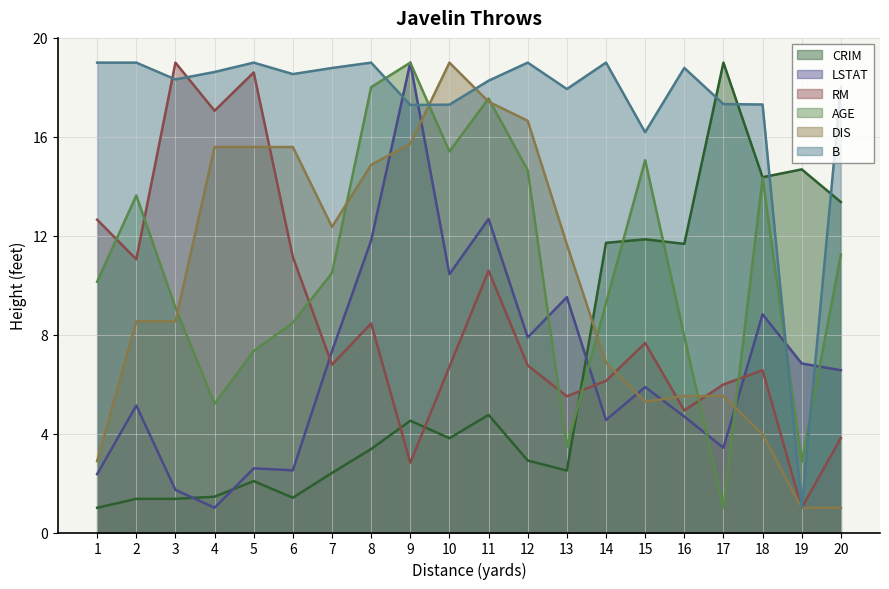

Where is LSTAT nearest to the value 10?

10